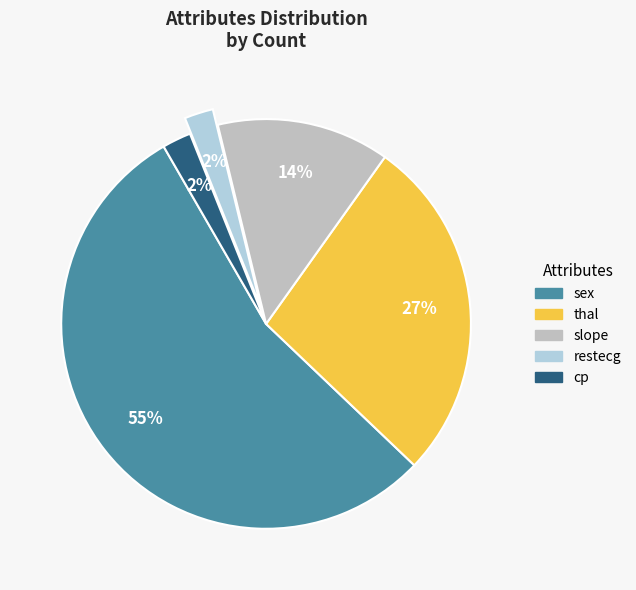

To the nearest percent, what is the combined percentage of sex and restecg?

57%